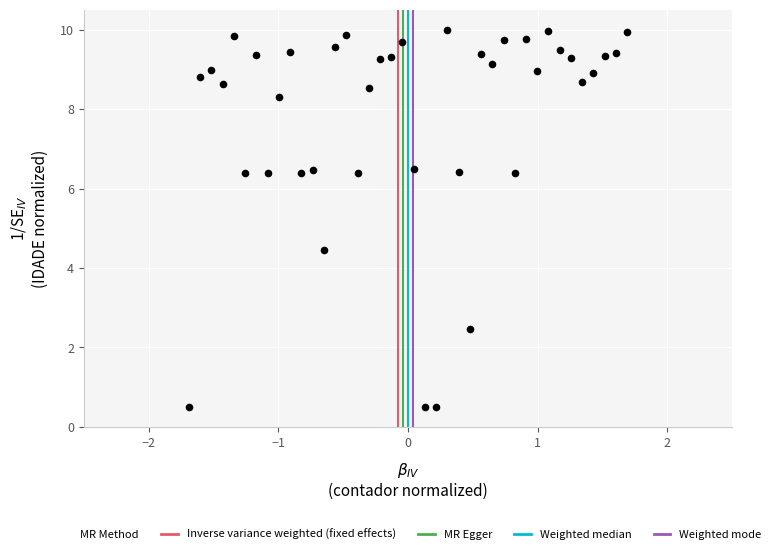

What is the range of X values (max minus min)?

3.4